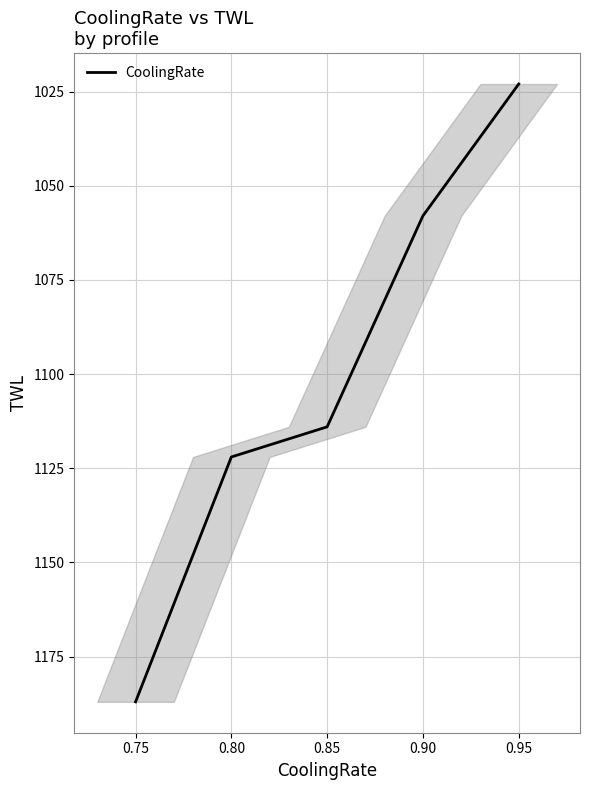

Which label corresponds to the smallest value in the chart?

0.95